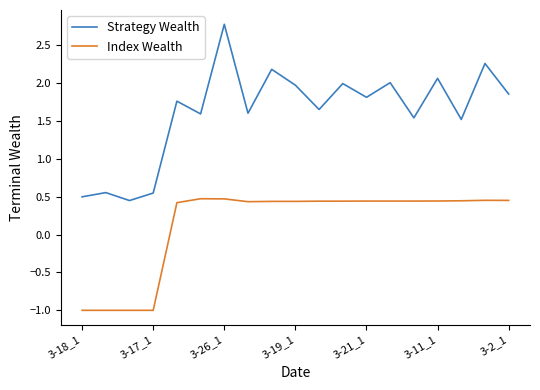

What is the smallest value displayed?

-1.0